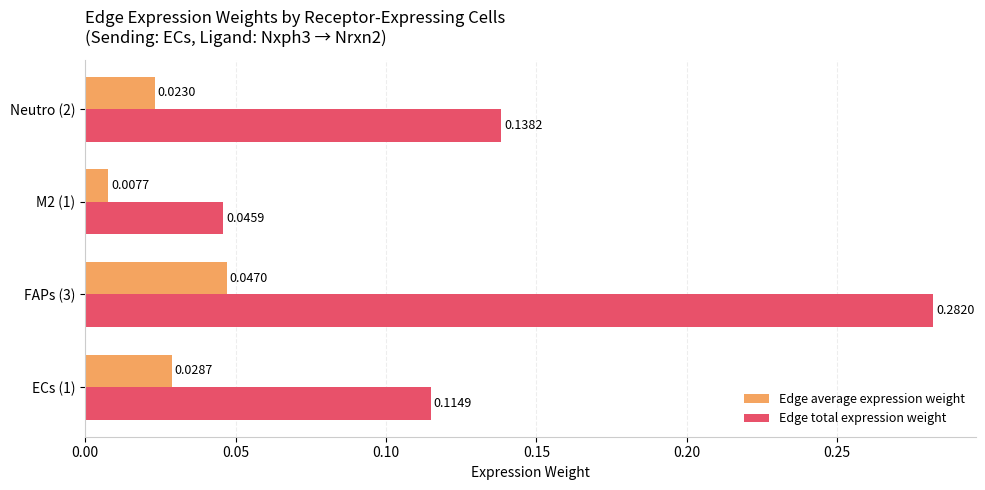

At M2 (1), list the series in order from largest to smallest.

Edge total expression weight, Edge average expression weight